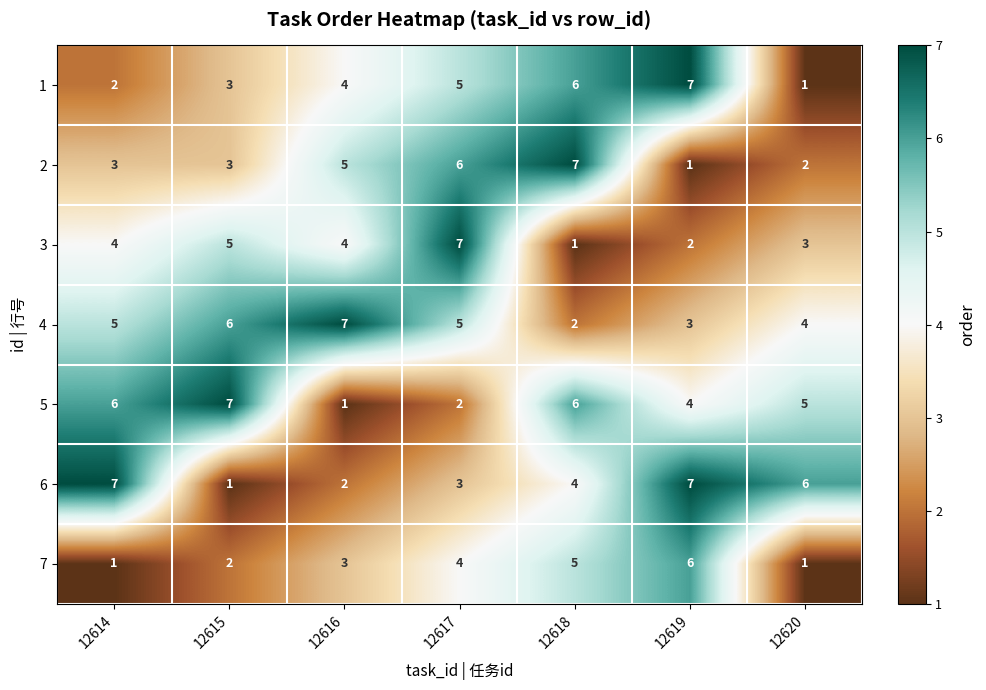

How many data points does each series have?

7